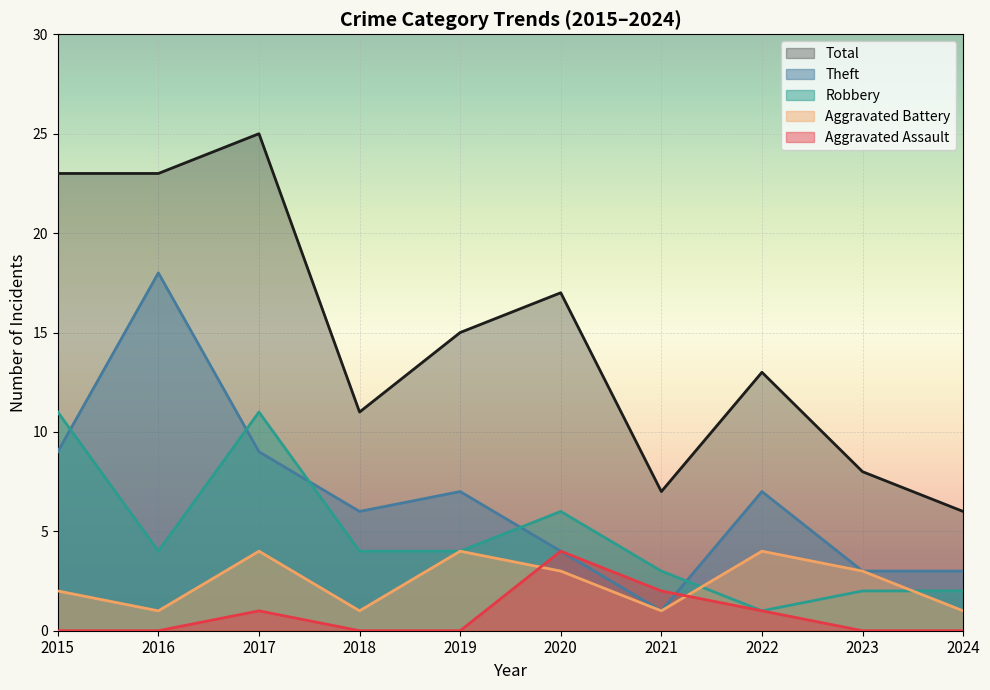

Reading left to right, what are all the values shown in this chart?

Aggravated Assault: 0	0	1	0	0	4	2	1	0	0
Aggravated Battery: 2	1	4	1	4	3	1	4	3	1
Robbery: 11	4	11	4	4	6	3	1	2	2
Theft: 9	18	9	6	7	4	1	7	3	3
Total: 23	23	25	11	15	17	7	13	8	6